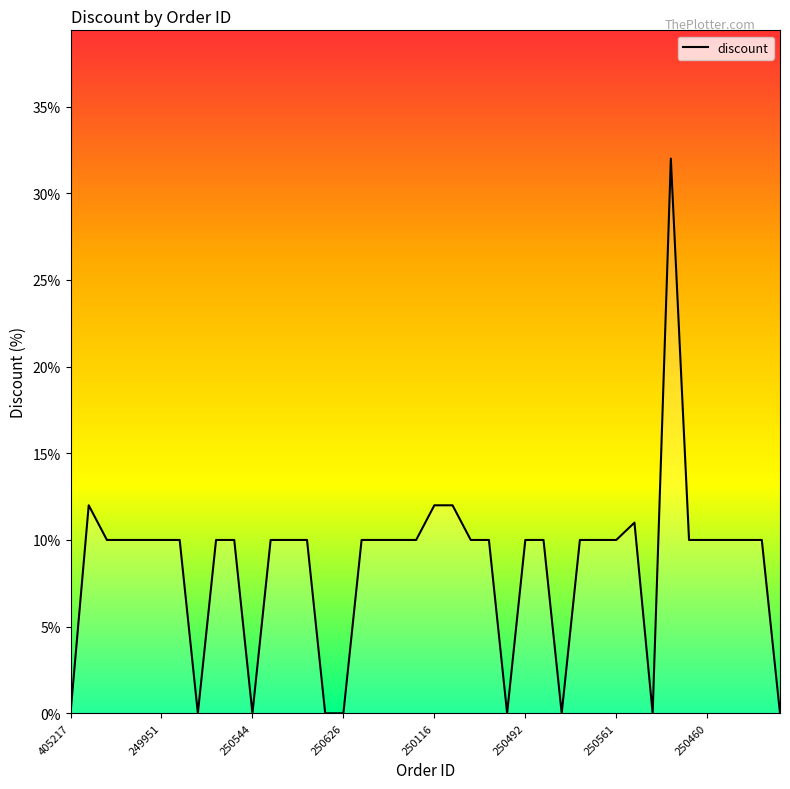

What is the greatest value displayed?

32